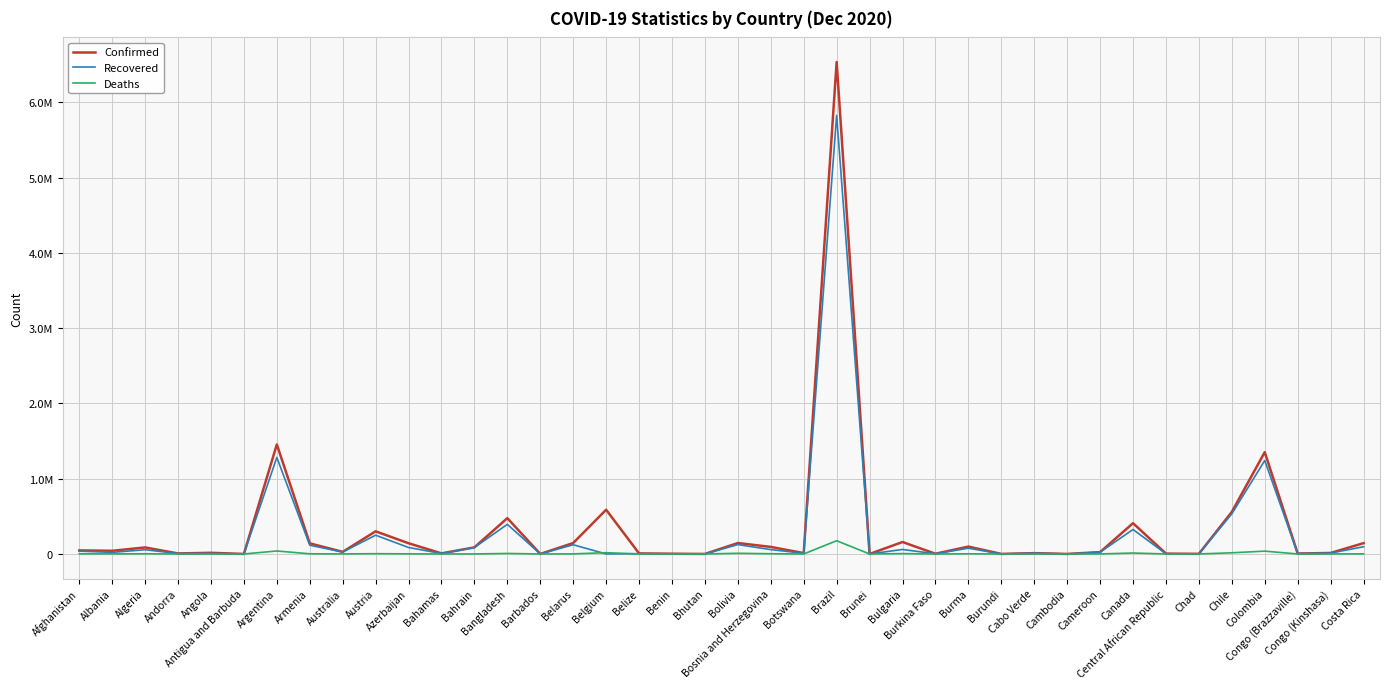

Reading right to left, extract all data points from this chart.

Confirmed: Costa Rica=143685	Congo (Kinshasa)=13413	Congo (Brazzaville)=5774	Colombia=1352607	Chile=558668	Chad=1719	Central African Republic=4918	Canada=408720	Cameroon=24752	Cambodia=345	Cabo Verde=10996	Burundi=692	Burma=98047	Burkina Faso=3091	Bulgaria=158807	Brunei=151	Brazil=6533968	Botswana=11531	Bosnia and Herzegovina=93768	Bolivia=145325	Bhutan=424	Benin=3055	Belize=7383	Belgium=587439	Belarus=145279	Barbados=284	Bangladesh=475789	Bahrain=87600	Bahamas=7565	Azerbaijan=142323	Austria=300689	Australia=27956	Armenia=140959	Argentina=1454631	Antigua and Barbuda=144	Angola=15493	Andorra=6955	Algeria=86730	Albania=42148	Afghanistan=47072
Recovered: Costa Rica=95789	Congo (Kinshasa)=11857	Congo (Brazzaville)=4988	Colombia=1240990	Chile=533250	Chad=1555	Central African Republic=1924	Canada=325210	Cameroon=23344	Cambodia=305	Cabo Verde=10496	Burundi=575	Burma=76382	Burkina Faso=2687	Bulgaria=59677	Brunei=146	Brazil=5825745	Botswana=8978	Bosnia and Herzegovina=58034	Bolivia=124390	Bhutan=387	Benin=2907	Belize=3725	Belgium=0	Belarus=122339	Barbados=257	Bangladesh=393408	Bahrain=85710	Bahamas=5976	Azerbaijan=85980	Austria=249441	Australia=25636	Armenia=116066	Argentina=1281955	Antigua and Barbuda=133	Angola=8299	Andorra=6130	Algeria=56079	Albania=21286	Afghanistan=37393
Deaths: Costa Rica=1773	Congo (Kinshasa)=342	Congo (Brazzaville)=94	Colombia=37467	Chile=15592	Chad=102	Central African Republic=63	Canada=12572	Cameroon=443	Cambodia=0	Cabo Verde=108	Burundi=1	Burma=2081	Burkina Faso=68	Bulgaria=4650	Brunei=3	Brazil=175964	Botswana=34	Bosnia and Herzegovina=2922	Bolivia=8987	Bhutan=0	Benin=44	Belize=170	Belgium=17142	Belarus=1198	Barbados=7	Bangladesh=6807	Bahrain=341	Bahamas=163	Azerbaijan=1593	Austria=3757	Australia=908	Armenia=2309	Argentina=39512	Antigua and Barbuda=4	Angola=353	Andorra=77	Algeria=2492	Albania=889	Afghanistan=1864